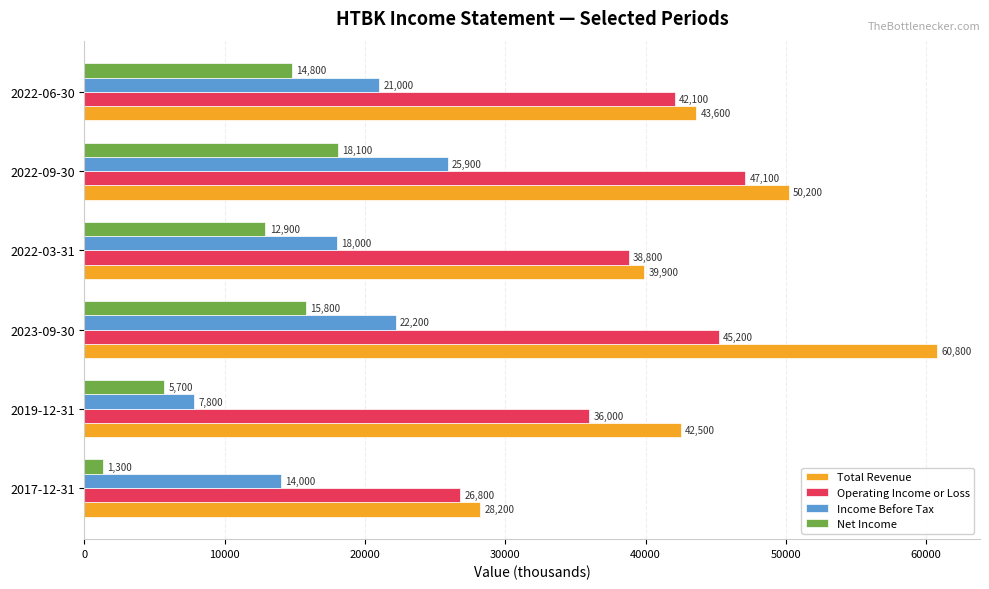

What is the sum of all Operating Income or Loss values?

236000